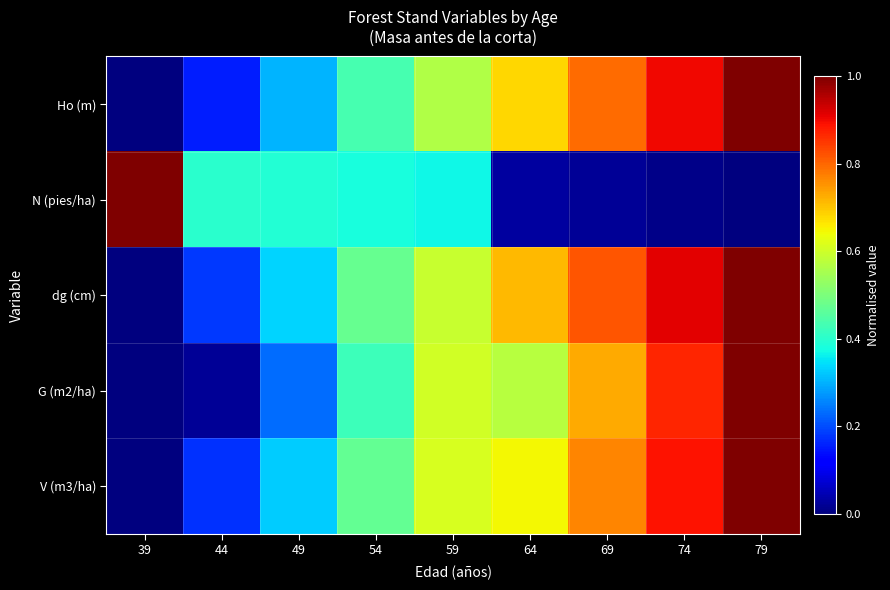

Rank the series at 39 from highest to lowest value.

N (pies/ha), Ho (m), dg (cm), G (m2/ha), V (m3/ha)